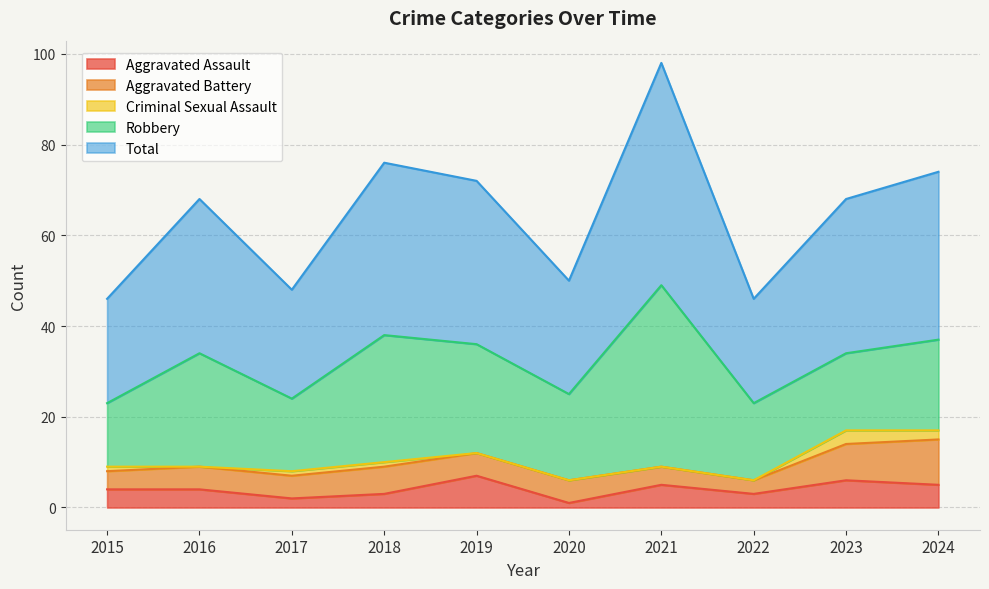

What is the sum of all Aggravated Battery values?

55